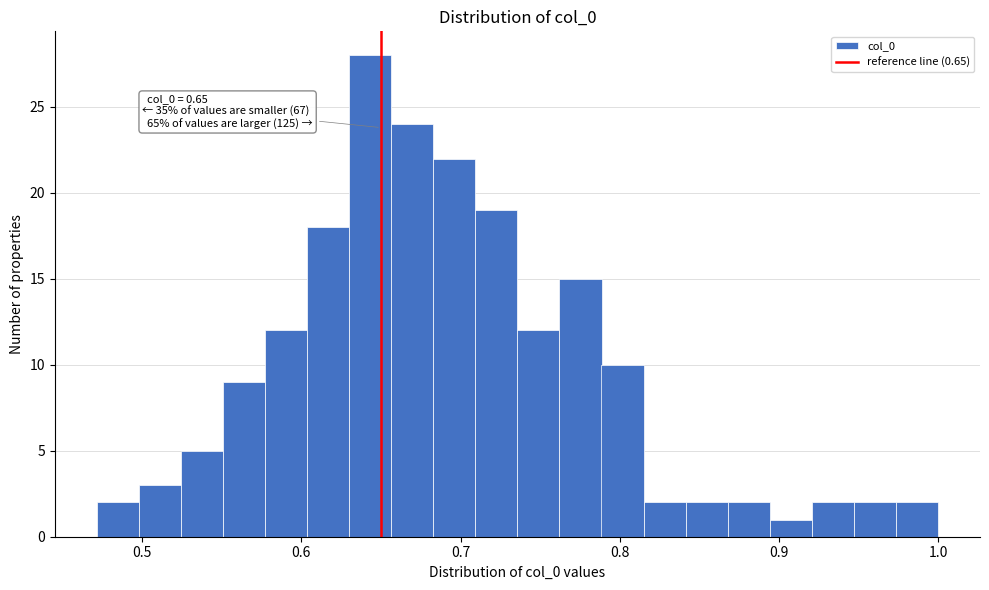

Around what value on the x-axis is the tallest bar? Give the approximate position of its centre, as read against the axis.

0.64